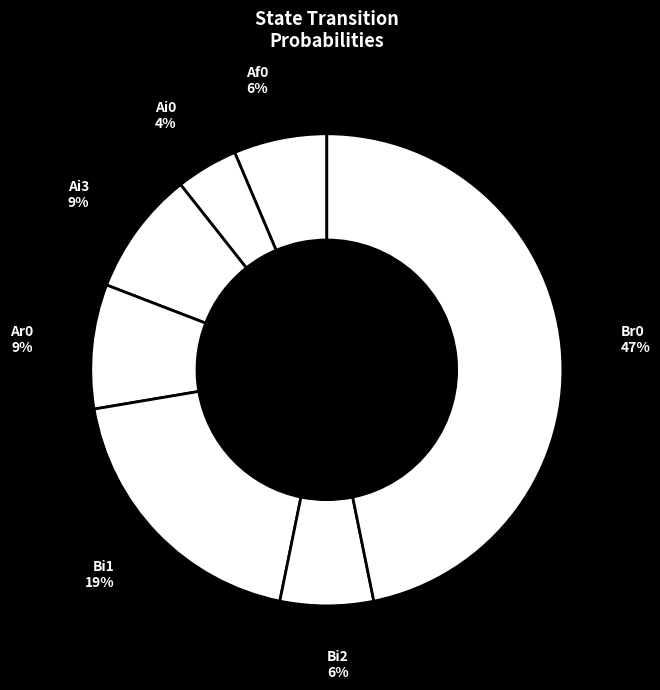

Does Af0 account for over 50% of the chart?

No